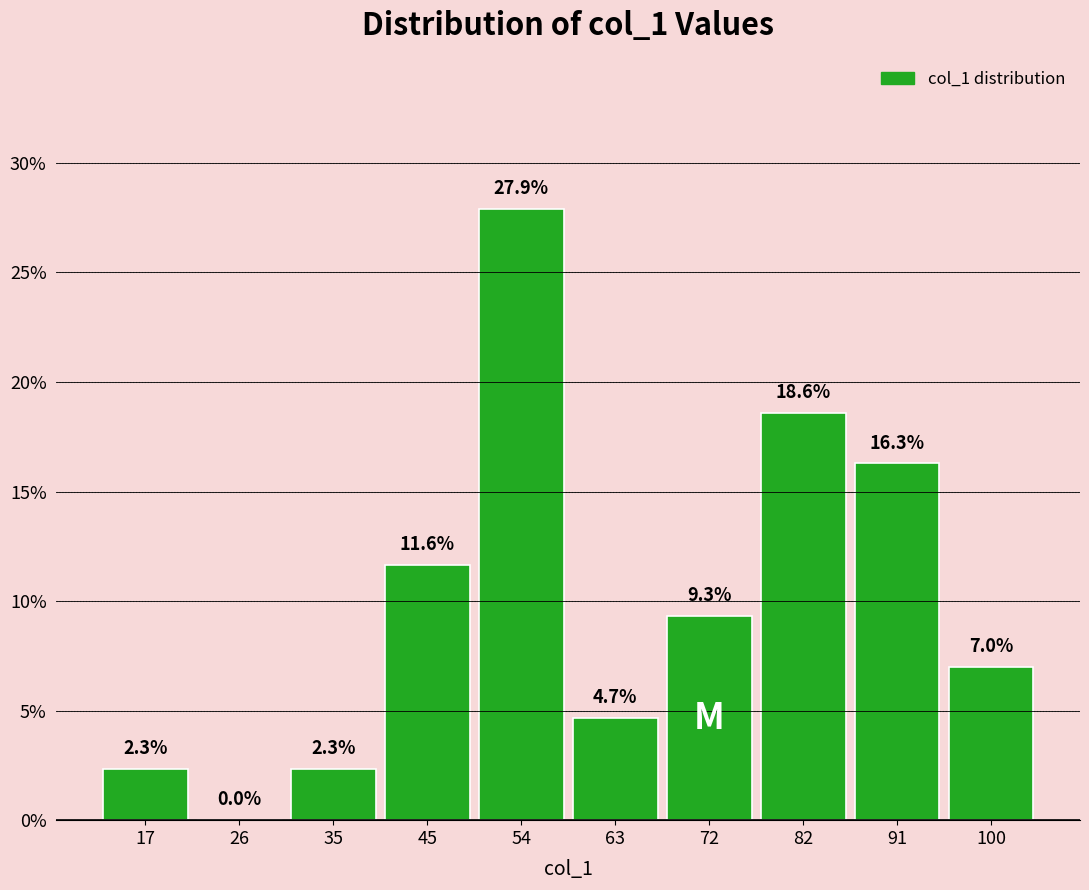

Reading left to right, transcribe this chart: for each bar, give the range it covers on the x-axis and its height. The bar edges are not printed on the chart, so give them approximately, as read against the axis.

12 to 21: 2.3
21 to 31: 0.0
31 to 40: 2.3
40 to 49: 11.6
49 to 58: 27.9
58 to 68: 4.7
68 to 77: 9.3
77 to 86: 18.6
86 to 96: 16.3
96 to 105: 7.0